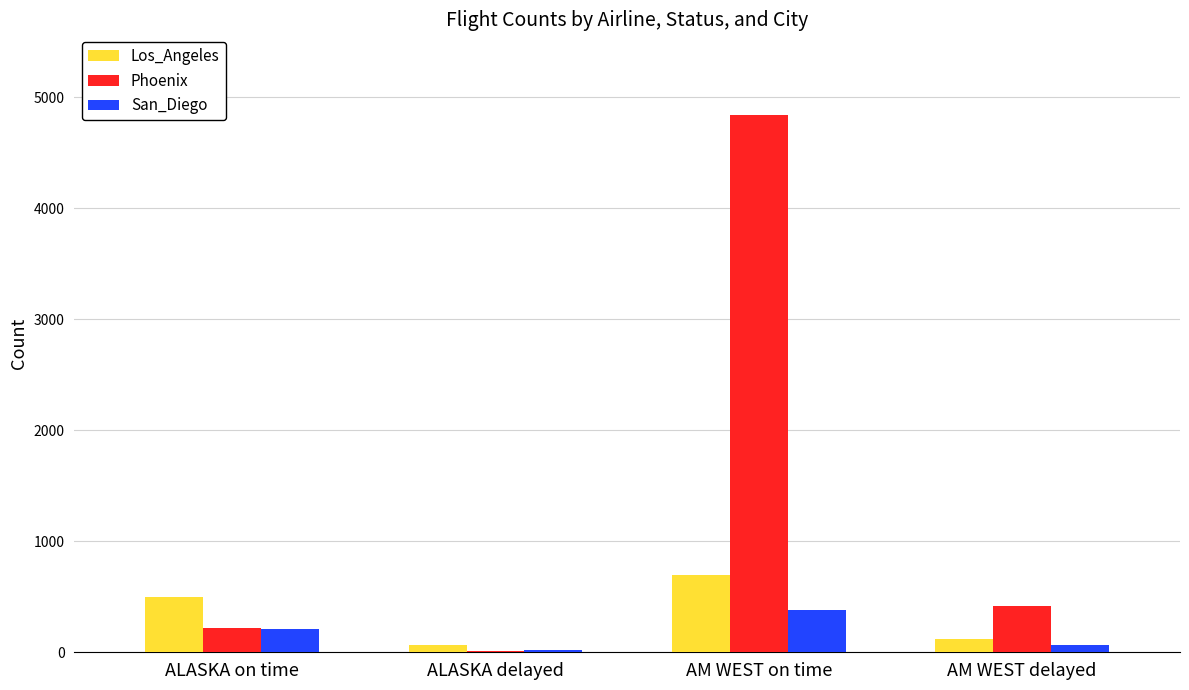

The Phoenix series shows 1899 at AM WEST on time. True or false?

False